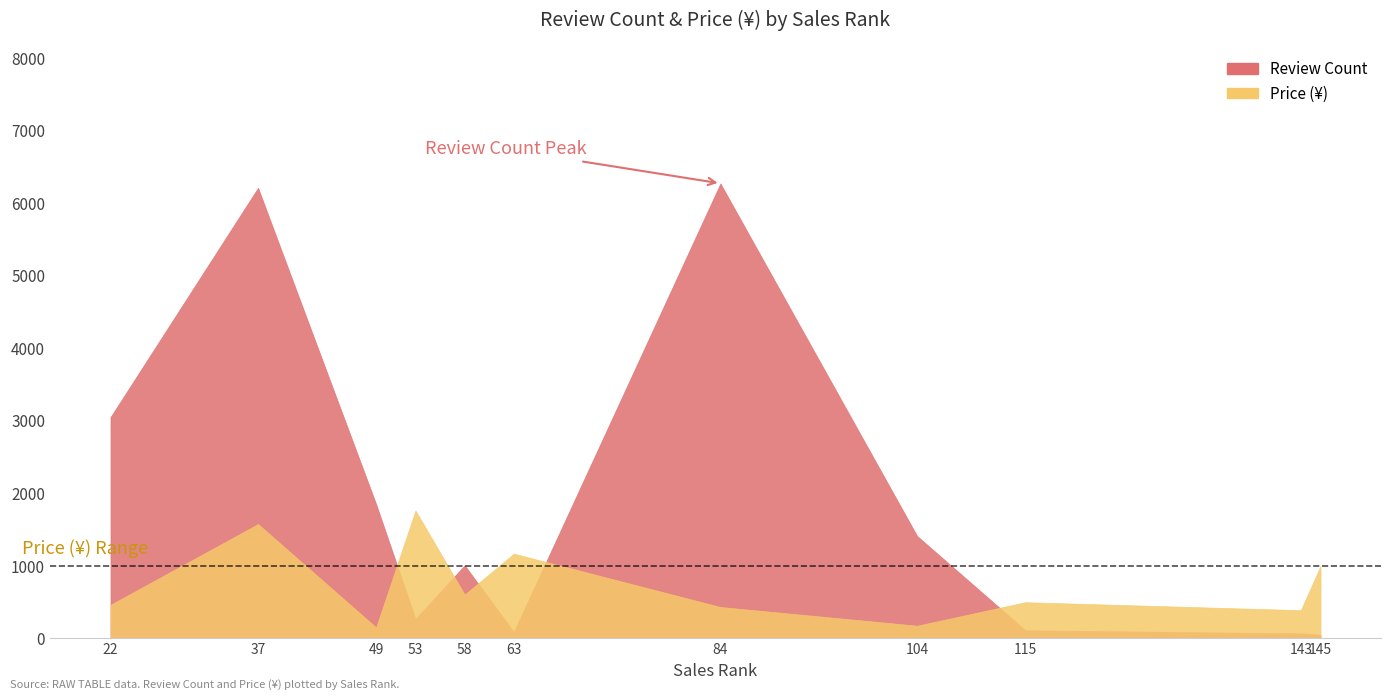

What is the sum of all Review Count values?

20403